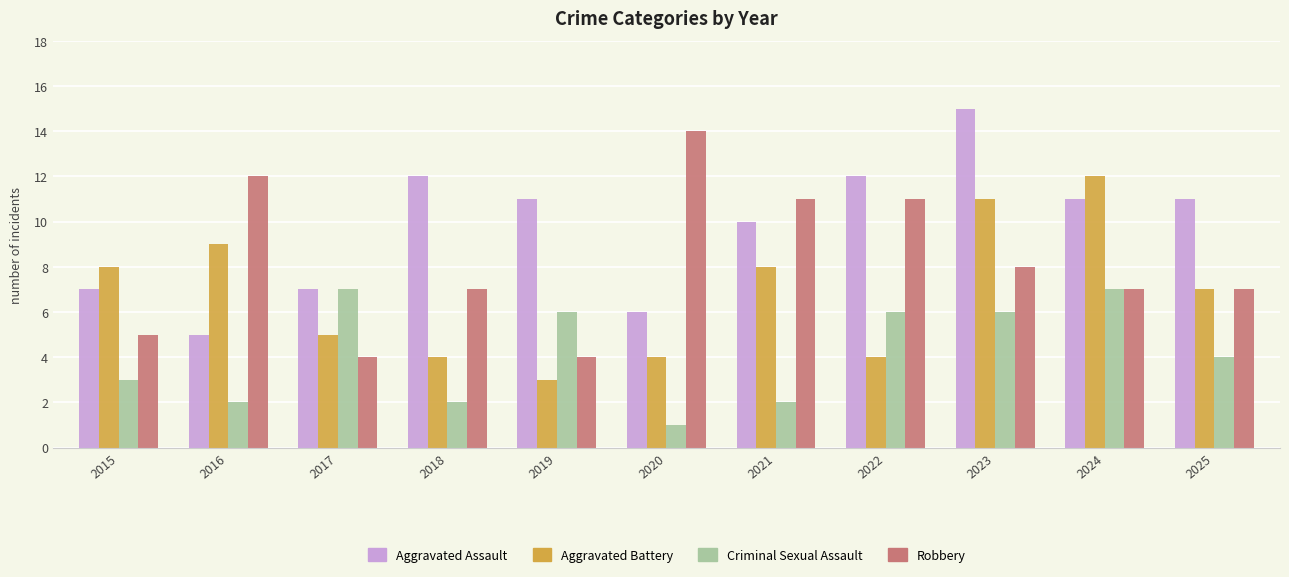

Which category has the highest value across all series?

2023